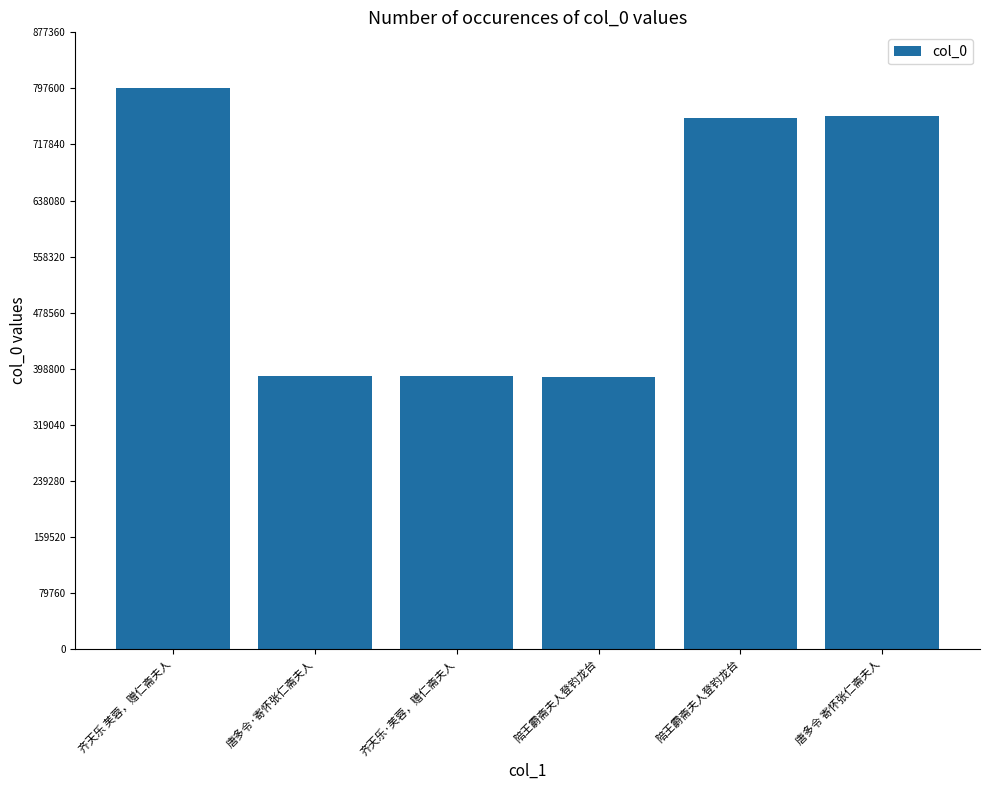

How many bars are there in total?

6